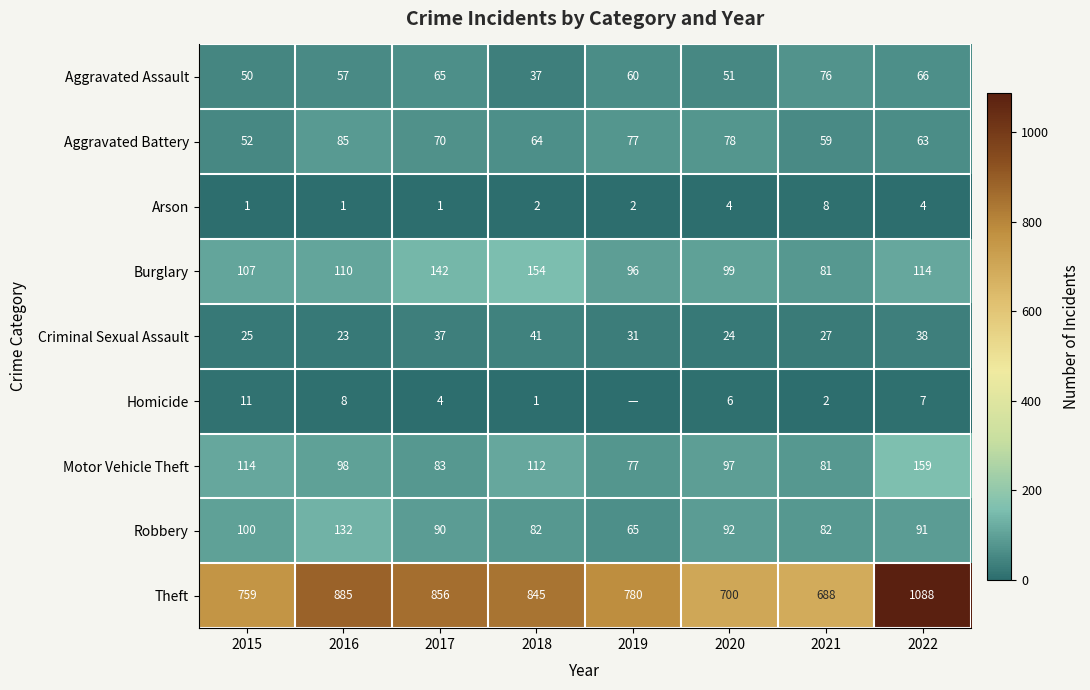

What is the average value of the Theft series?

825